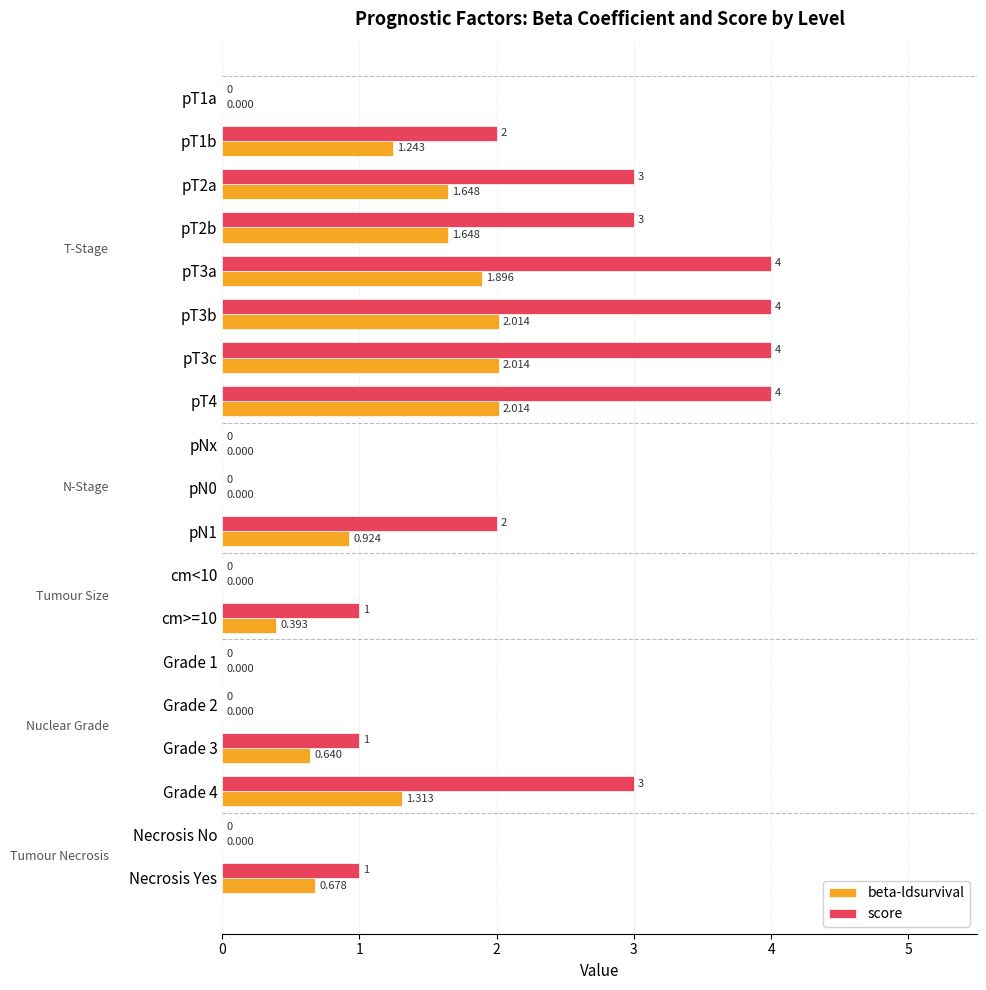

Count the number of categories in the chart.

19